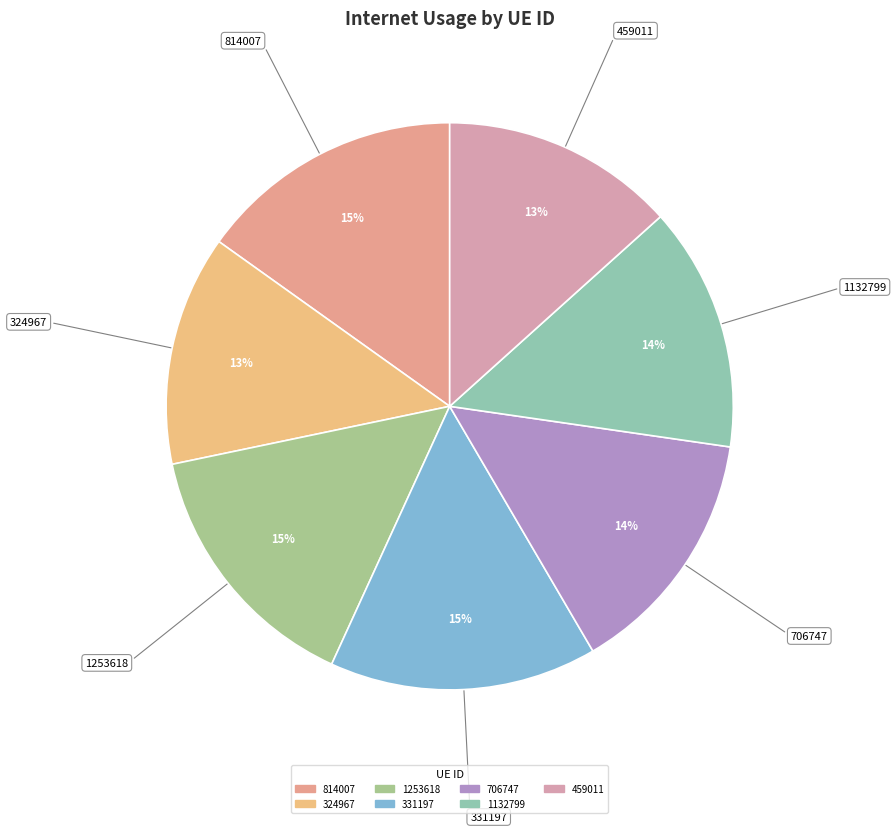

Is 1253618 the majority of the pie?

No